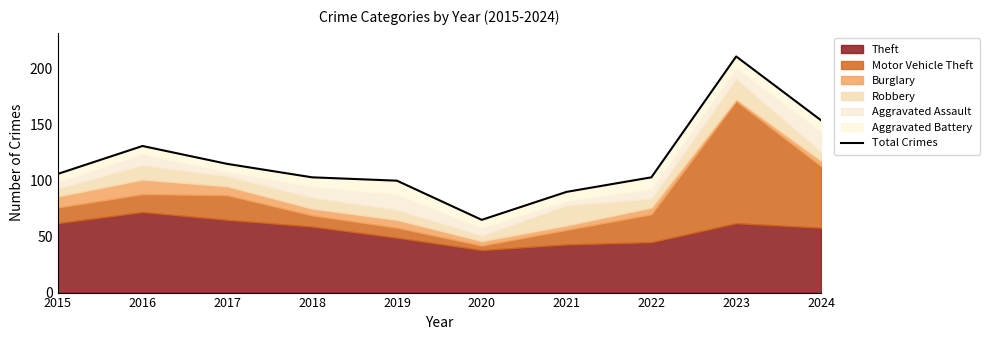

Rank the categories by value from highest to lowest.

2023, 2024, 2016, 2017, 2015, 2018, 2022, 2019, 2021, 2020